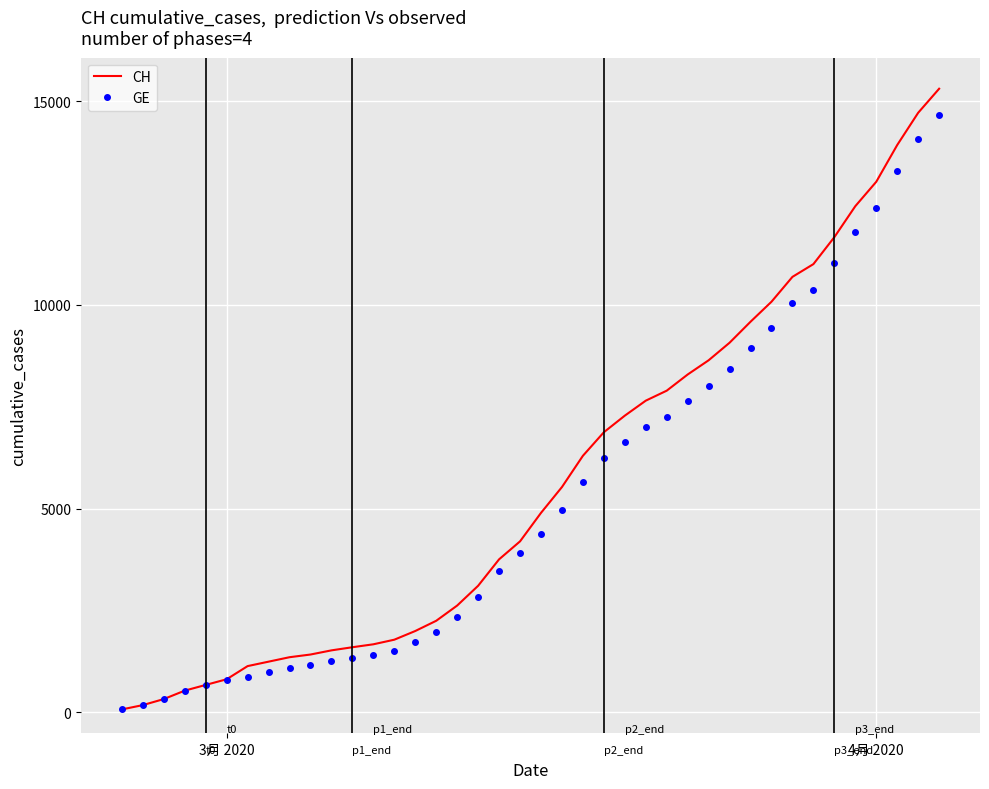

What is the maximum value for CH?

15304